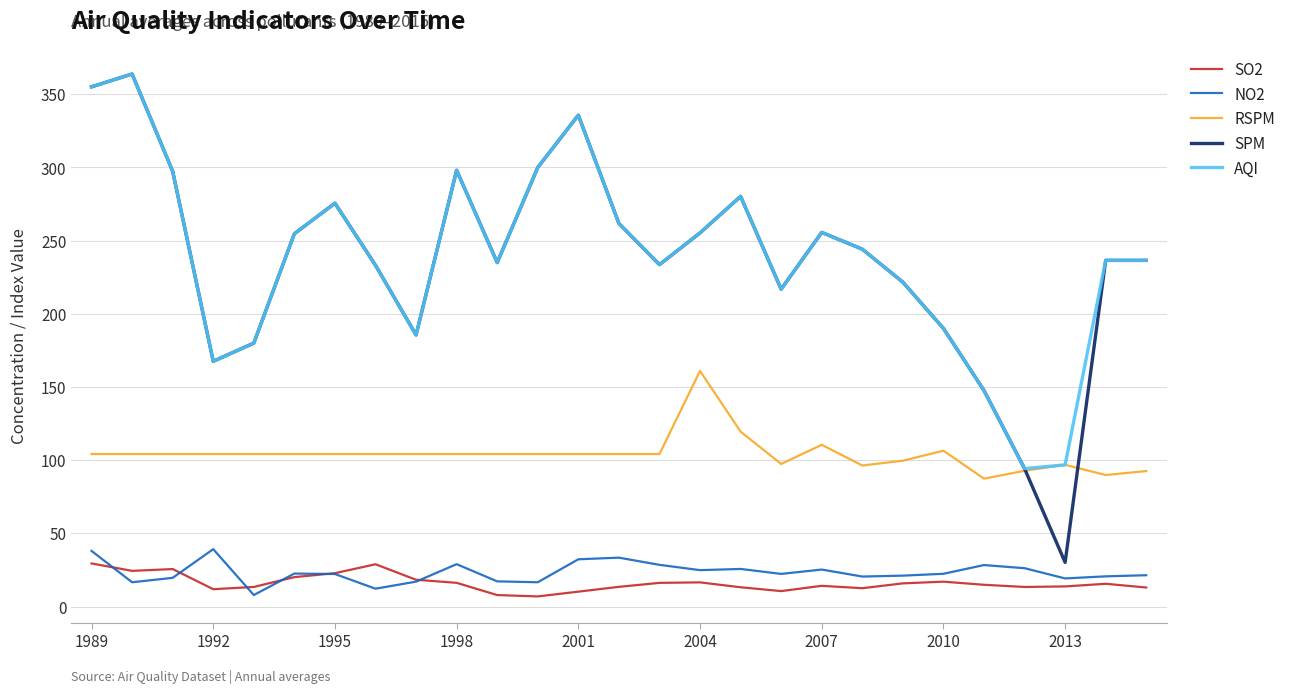

Which series has the largest range (max minus min)?

SPM